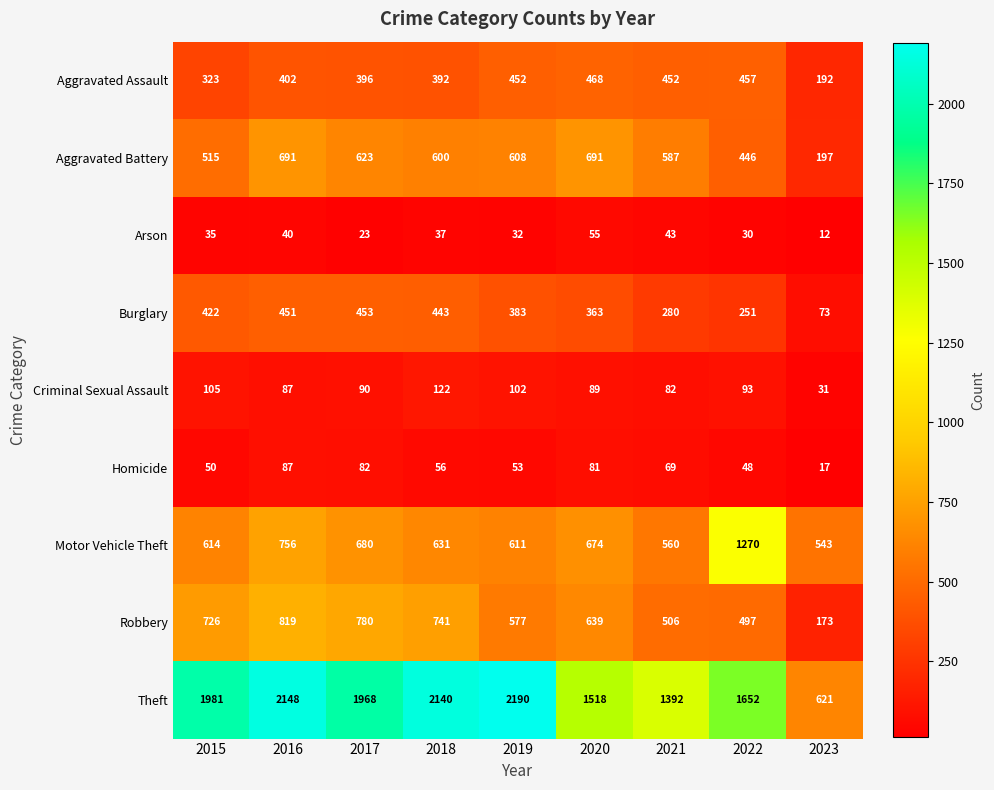

Which series has the widest spread of values?

Theft